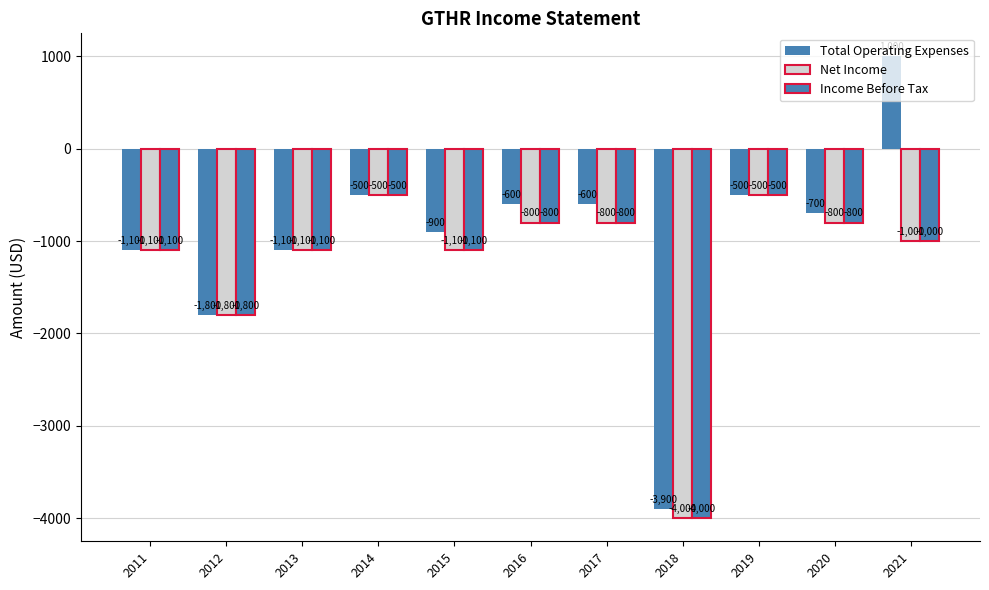

Is it true that Total Operating Expenses equals -1800 at 2012?

True